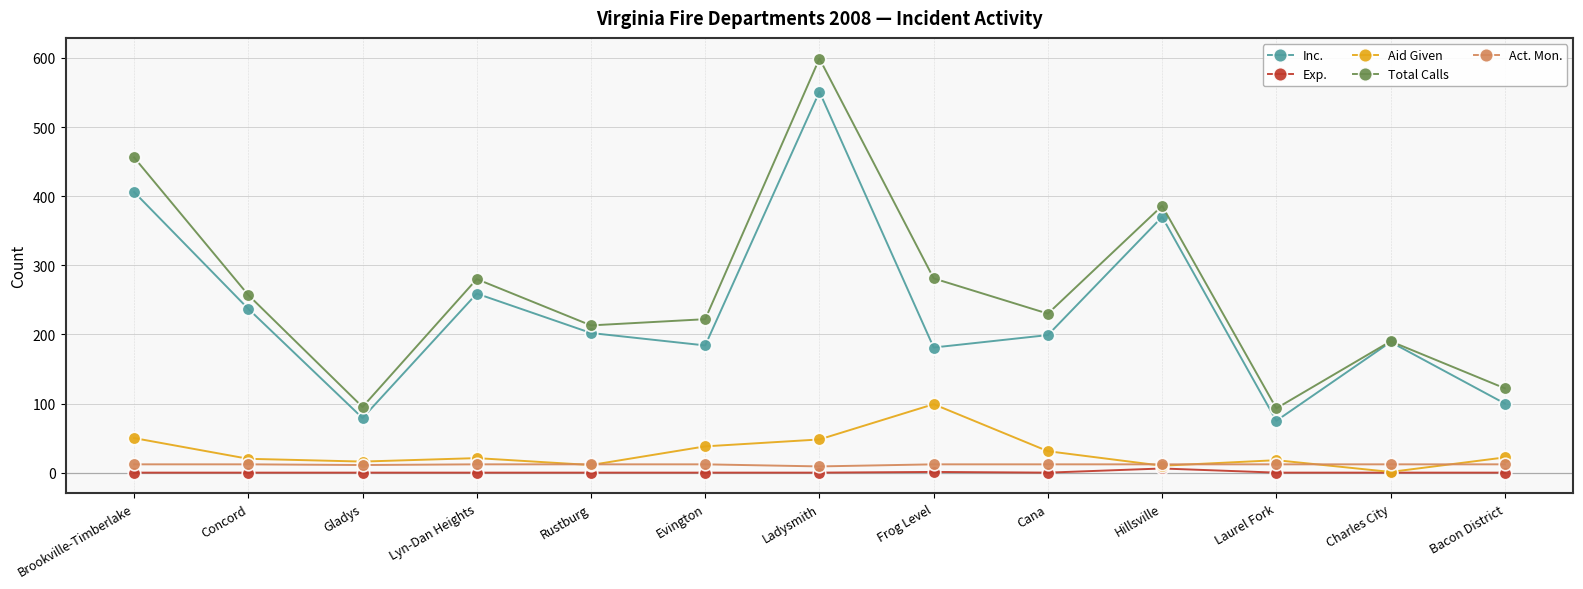

Rank the series at Concord from lowest to highest value.

Exp., Act. Mon., Aid Given, Inc., Total Calls